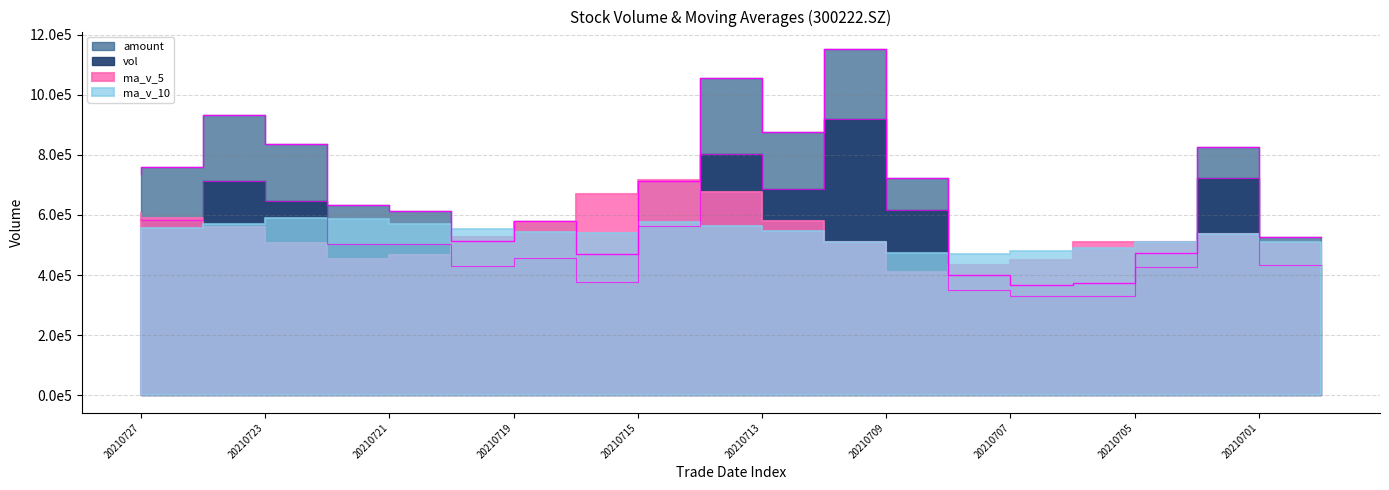

At which category is the sum across all series the highest?

20210709